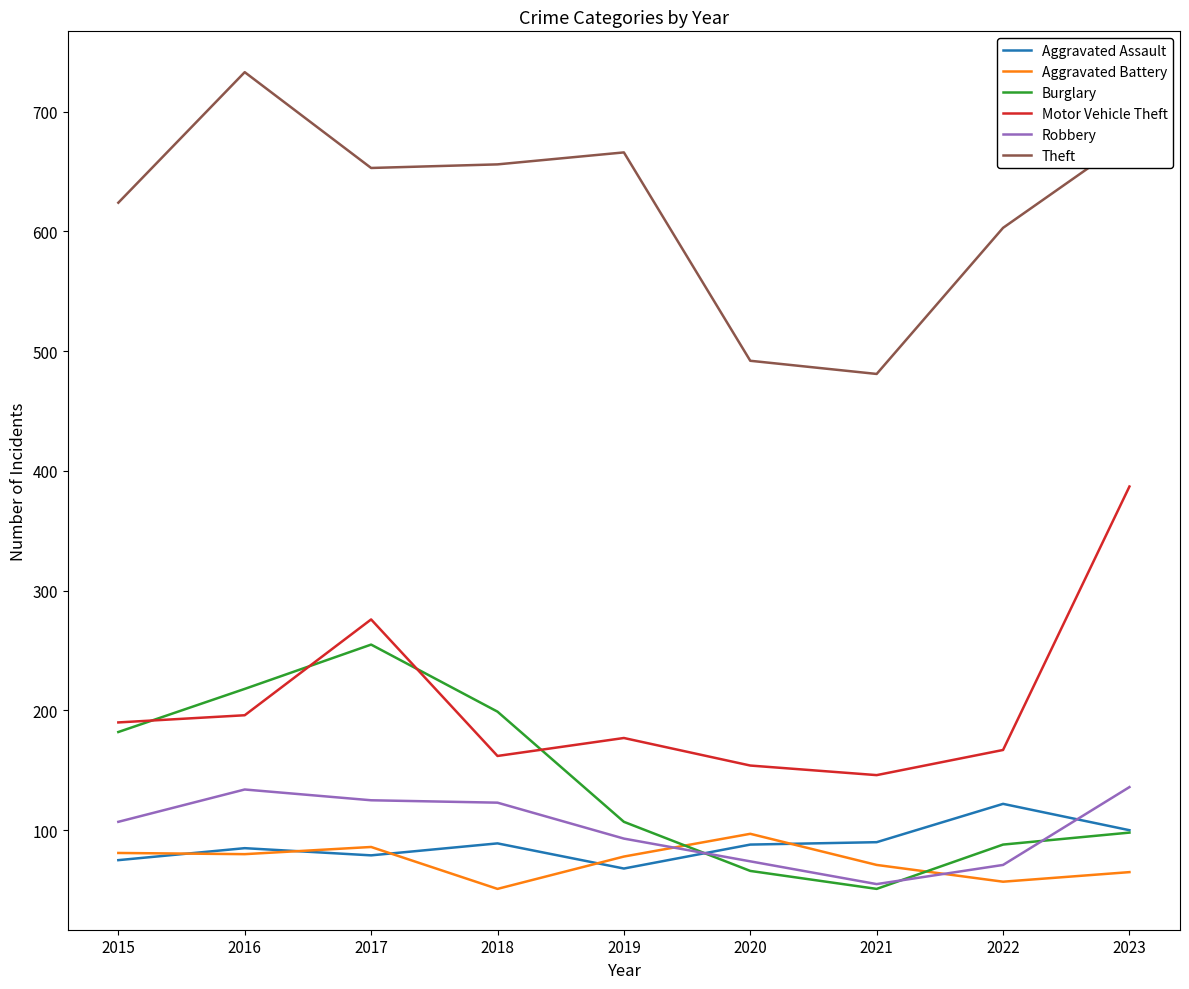

What is the sum of all Burglary values?

1264